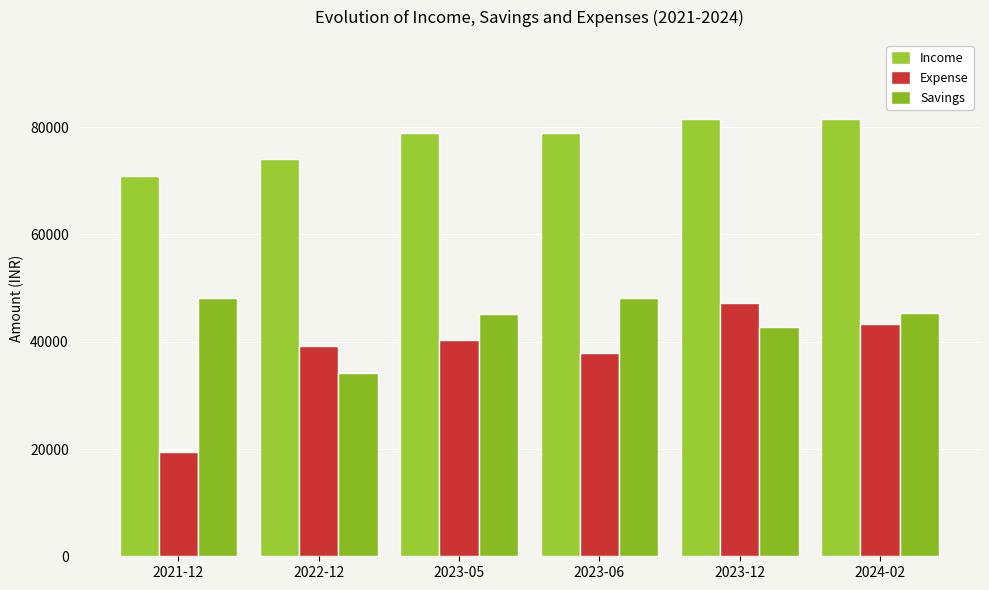

Which series has the largest range (max minus min)?

Expense